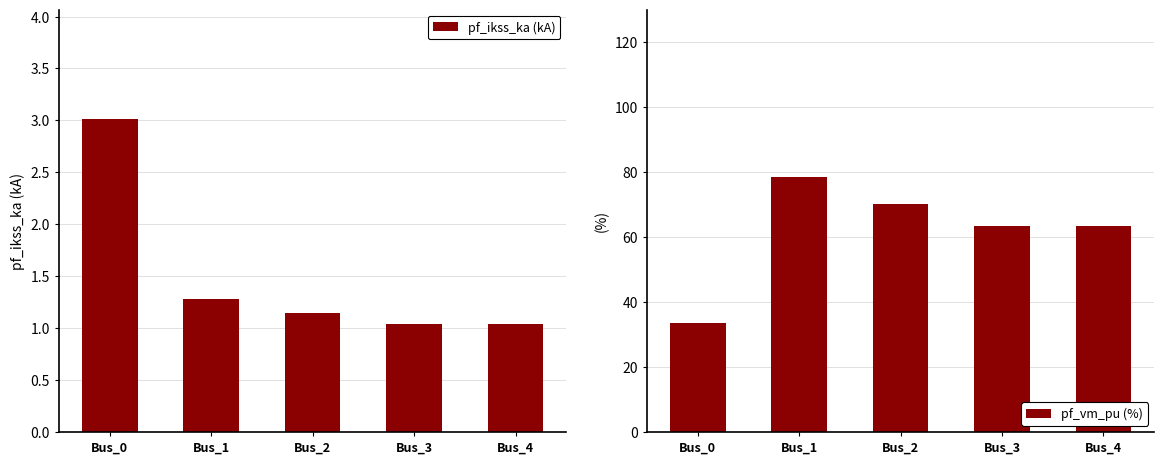

What is the highest value of the pf_vm_pu (%) series?

78.5